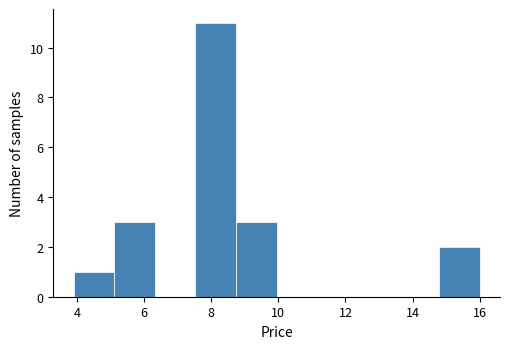

What is the height of the bar covering 7.6 to 8.8 on the x-axis? Neither the bar edges nor the heights are printed on the chart, so give them approximately, as read against the axes.

11